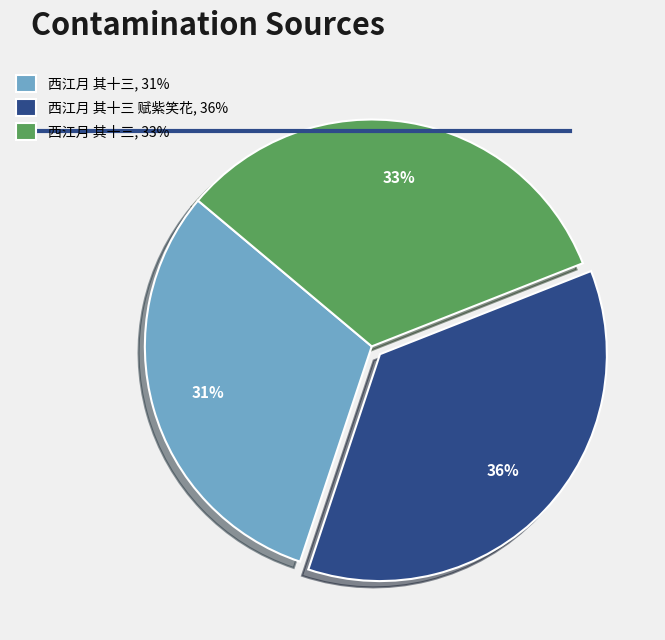

Do 西江月 其十三, 31% and 西江月 其十三, 33% together represent more than half of the pie?

Yes